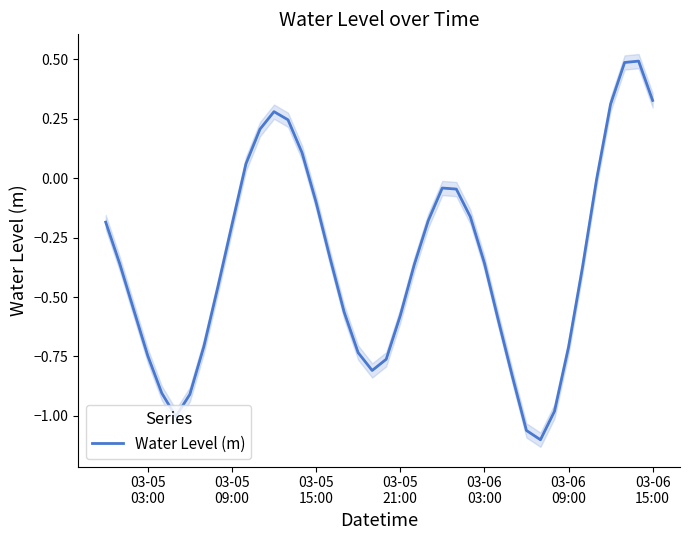

True or false: there are more than 2 points higher than both neighbors.

True